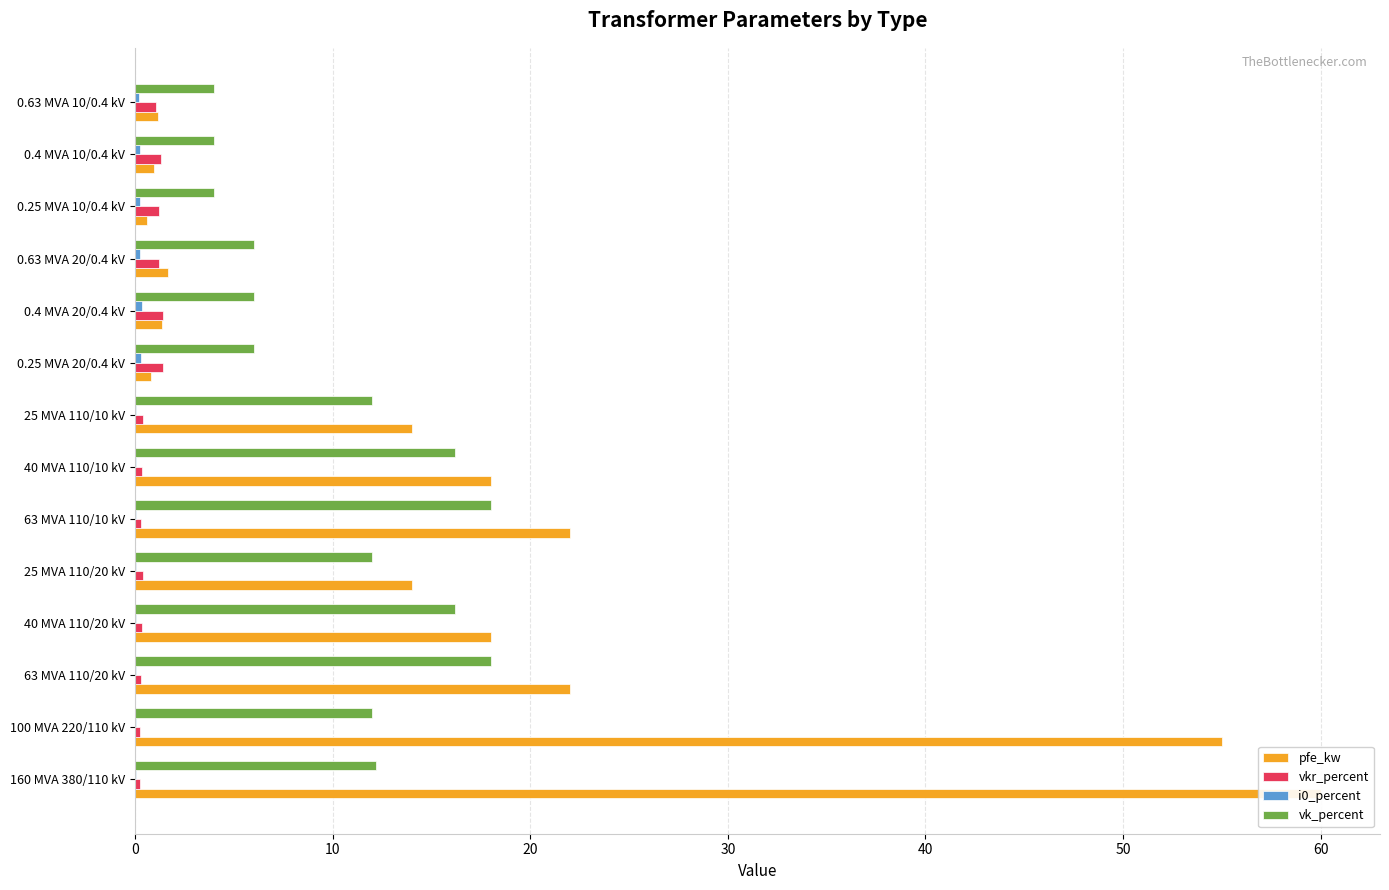

Which has a higher value, 0.25 MVA 10/0.4 kV or 0.4 MVA 20/0.4 kV?

0.4 MVA 20/0.4 kV